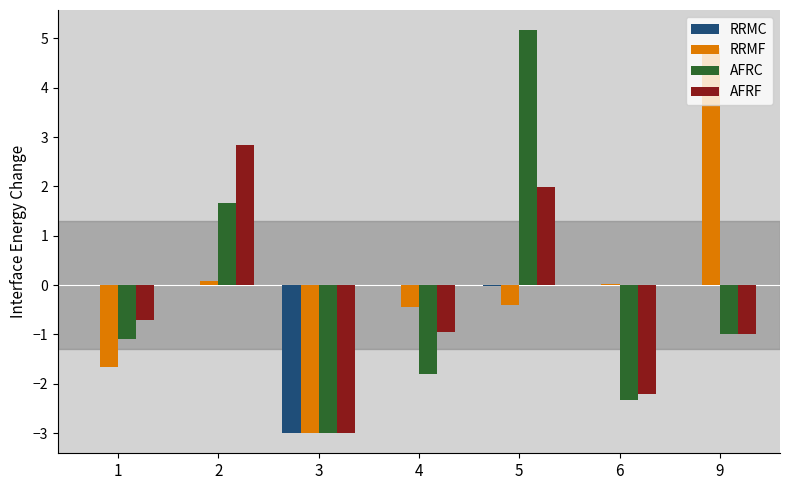

How many values in the AFRF series exceed 0?

2